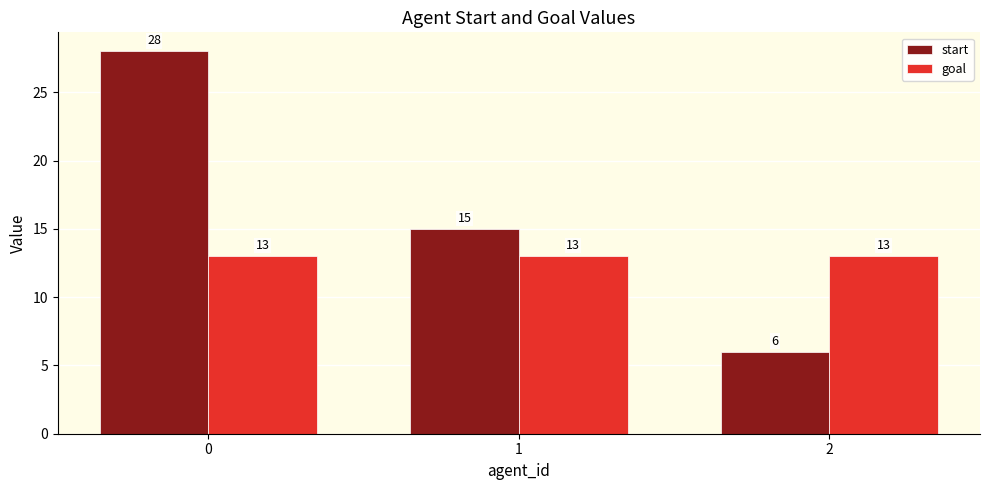

List the series in order of their peak value, lowest first.

goal, start